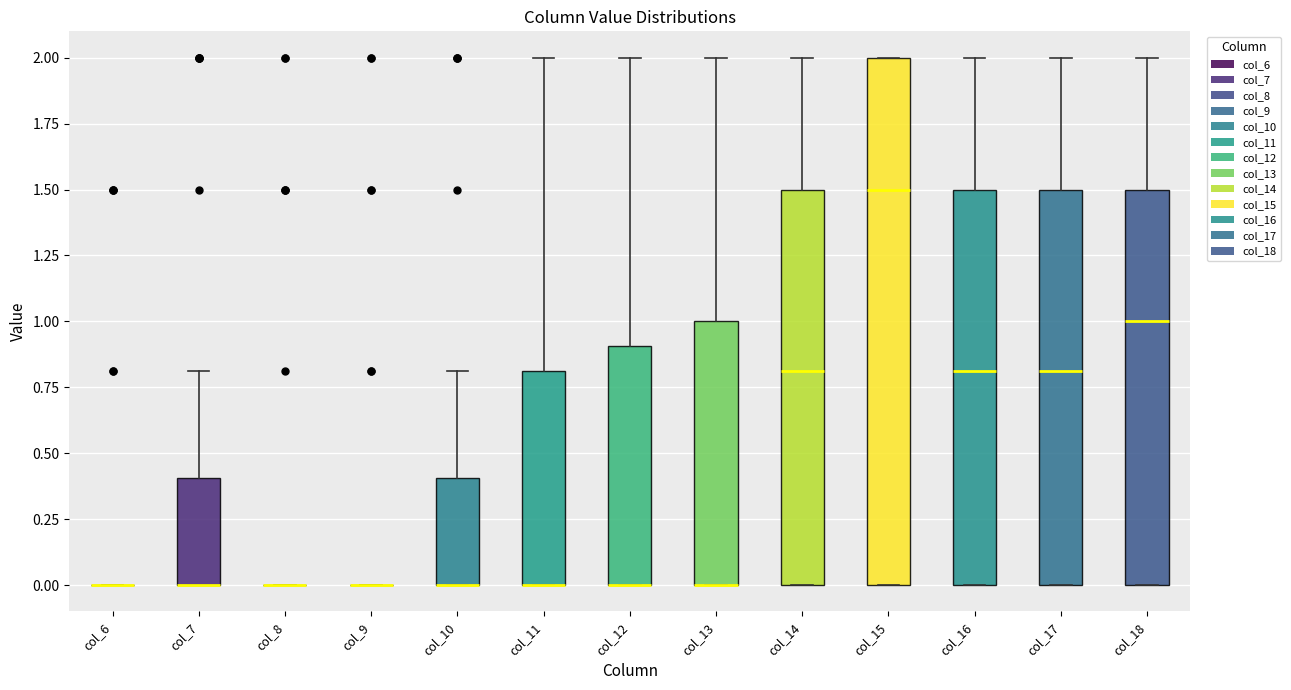

Which box is the tallest, from its lower edge to its upper edge?

col_15